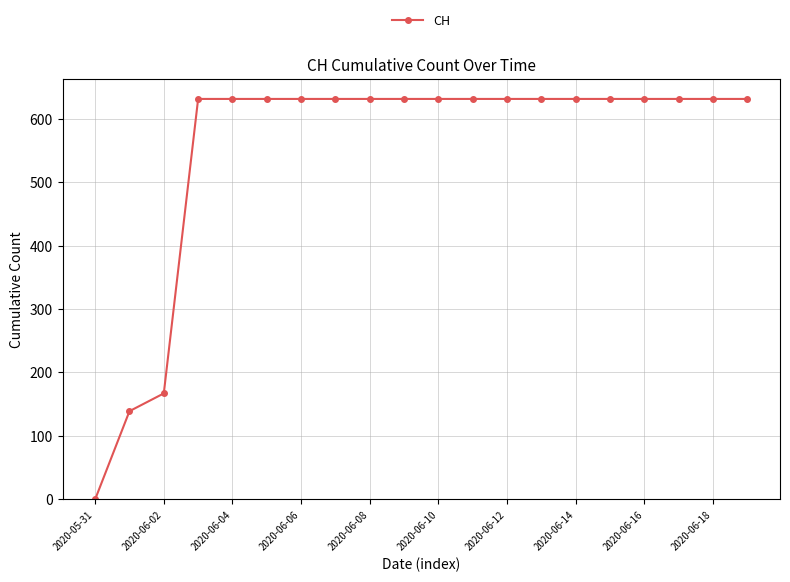

What is the maximum value shown in the chart?

631